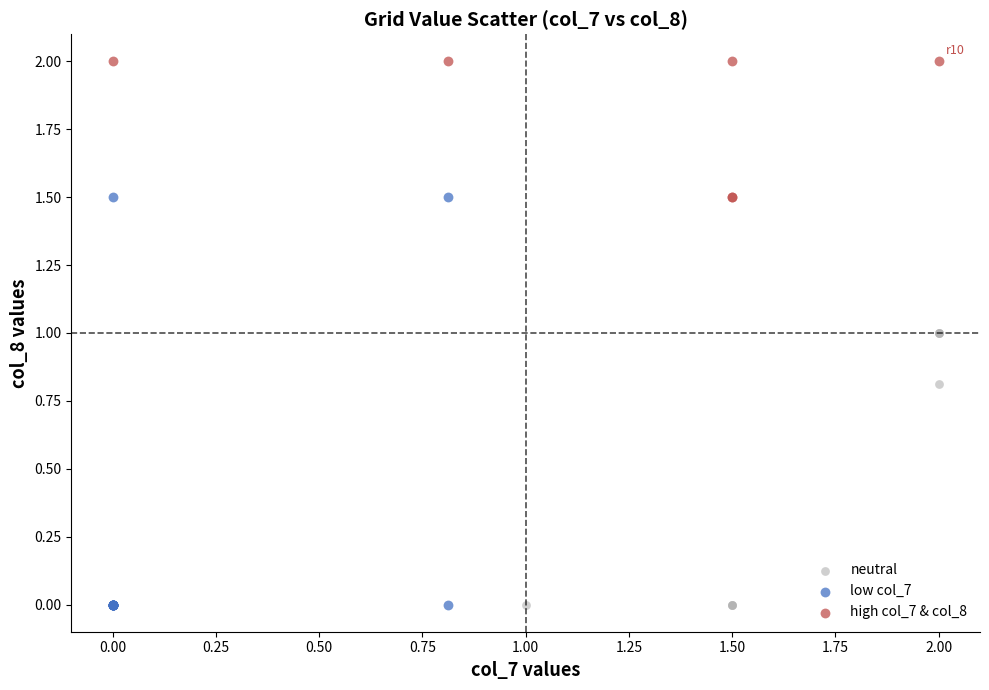

Which series contains the highest Y value?

high col_7 & col_8